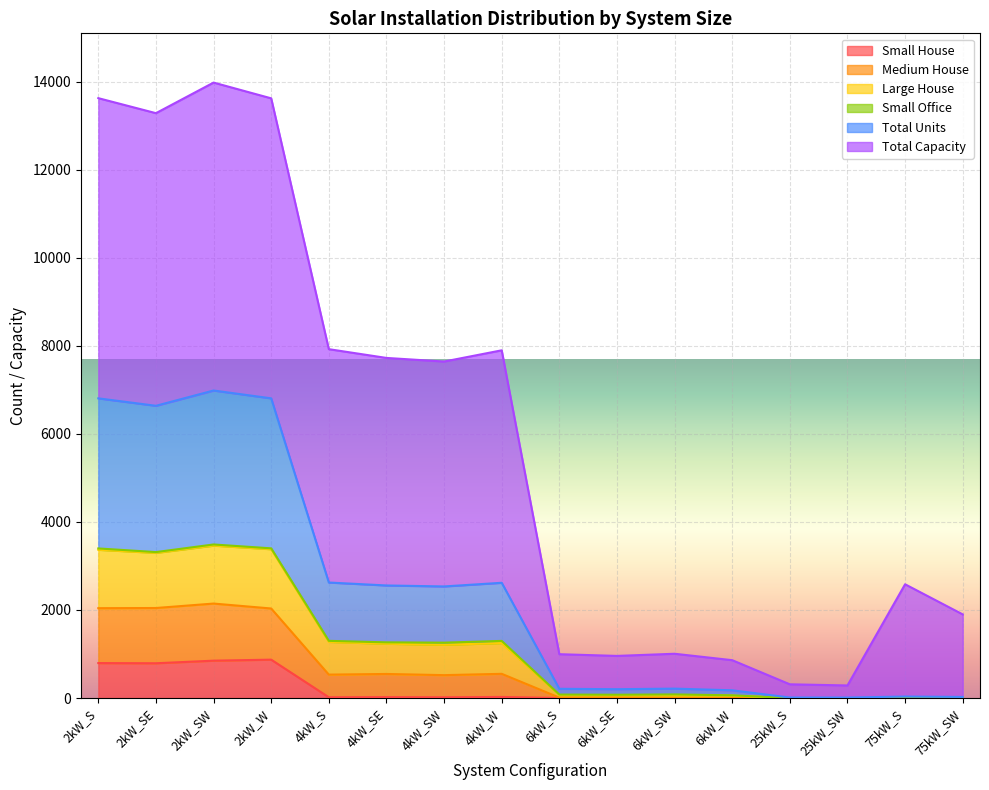

What is the spread (max minus min) of values at 75kW_SW?

1900